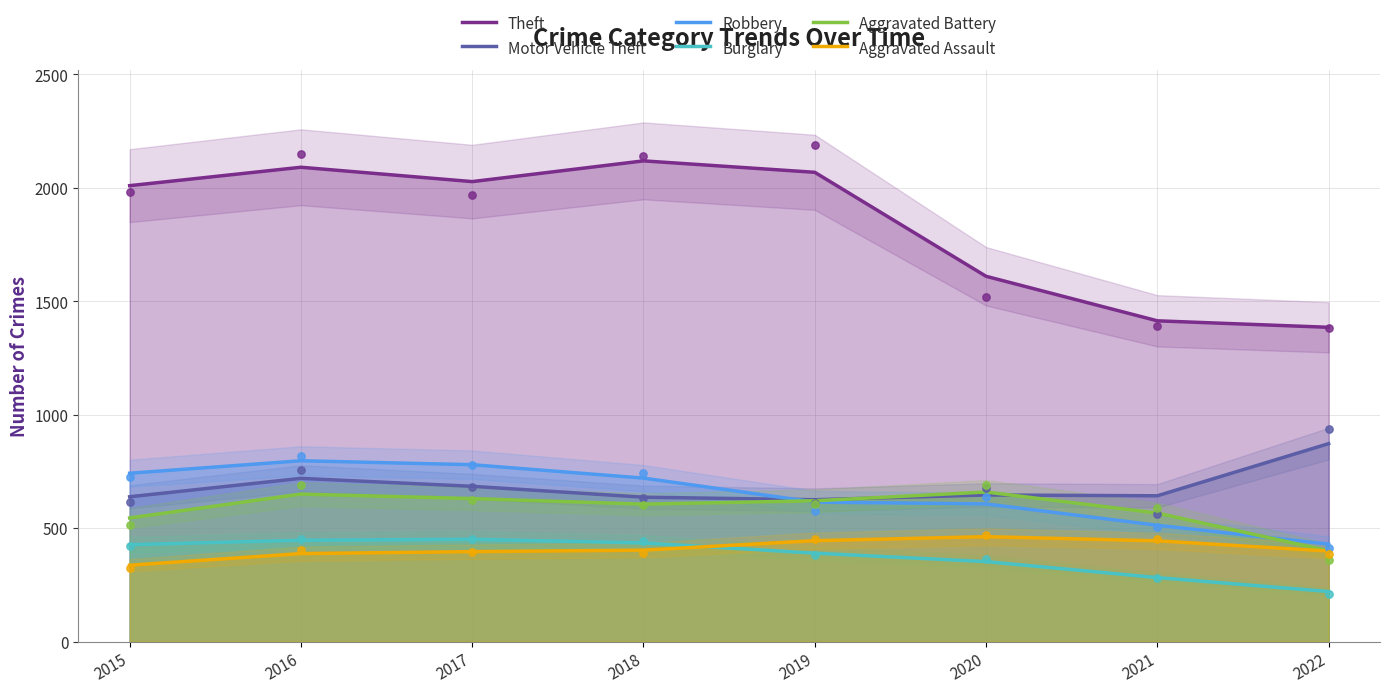

What are all the series names shown in the legend?

Theft, Motor Vehicle Theft, Robbery, Burglary, Aggravated Battery, Aggravated Assault